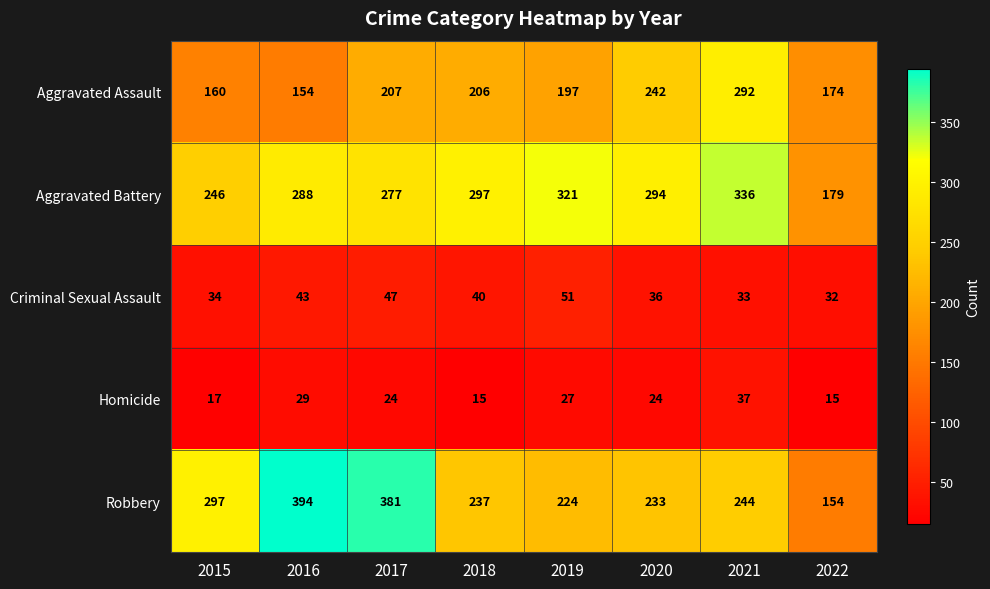

The value of Aggravated Assault at 2017 is 108. True or false?

False